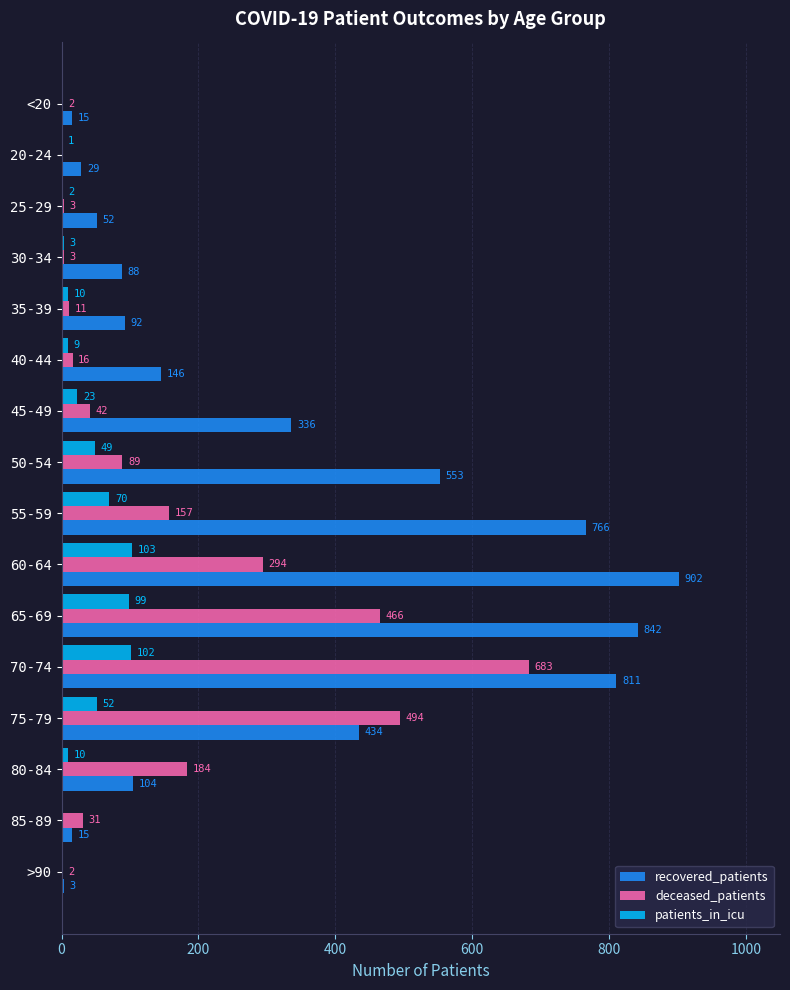

Where is patients_in_icu nearest to the value 51?

75-79